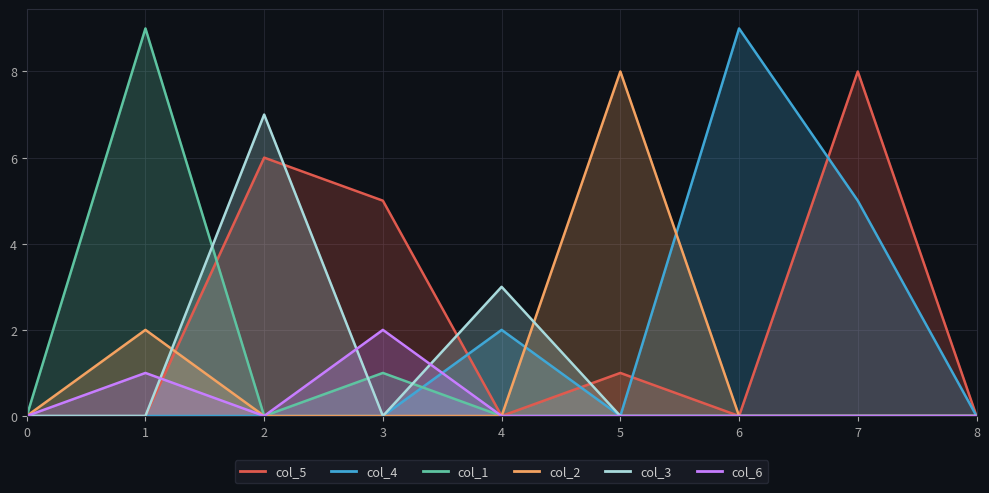

True or false: col_2 and col_1 cross at least once.

False